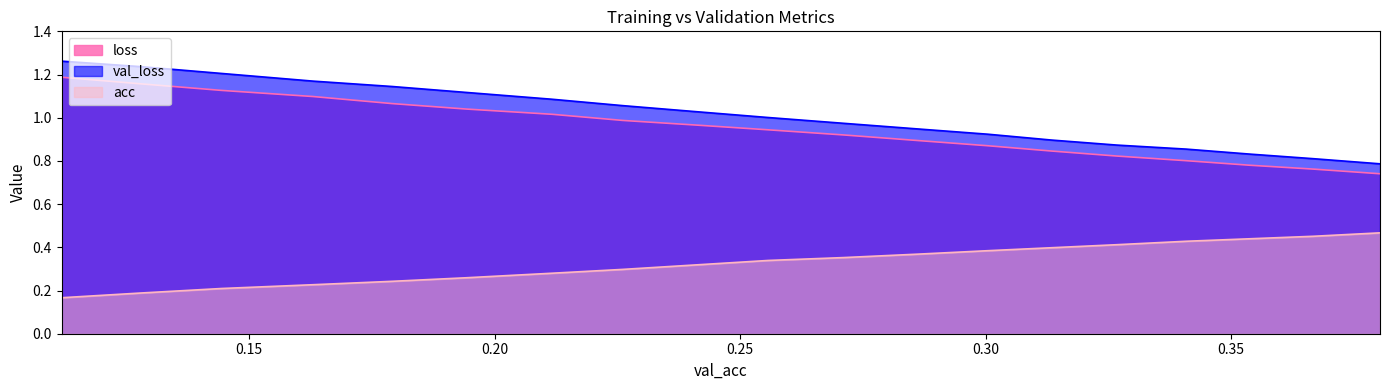

Which has a higher value, 0.36675997839699603 or 0.1791101753239438?

0.1791101753239438